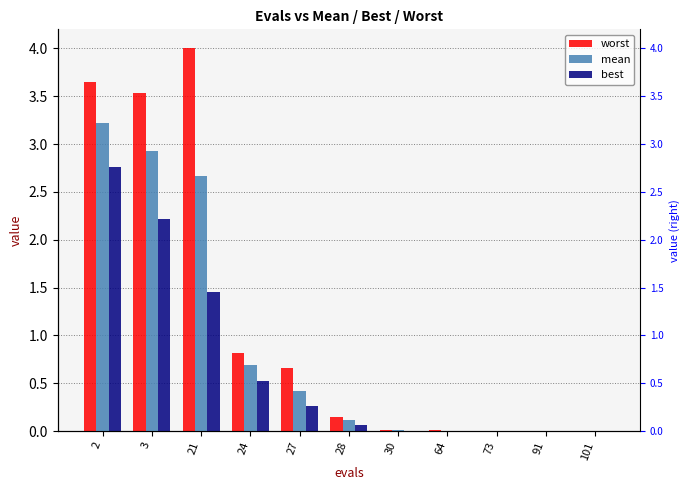

How many bars are there in total?

33